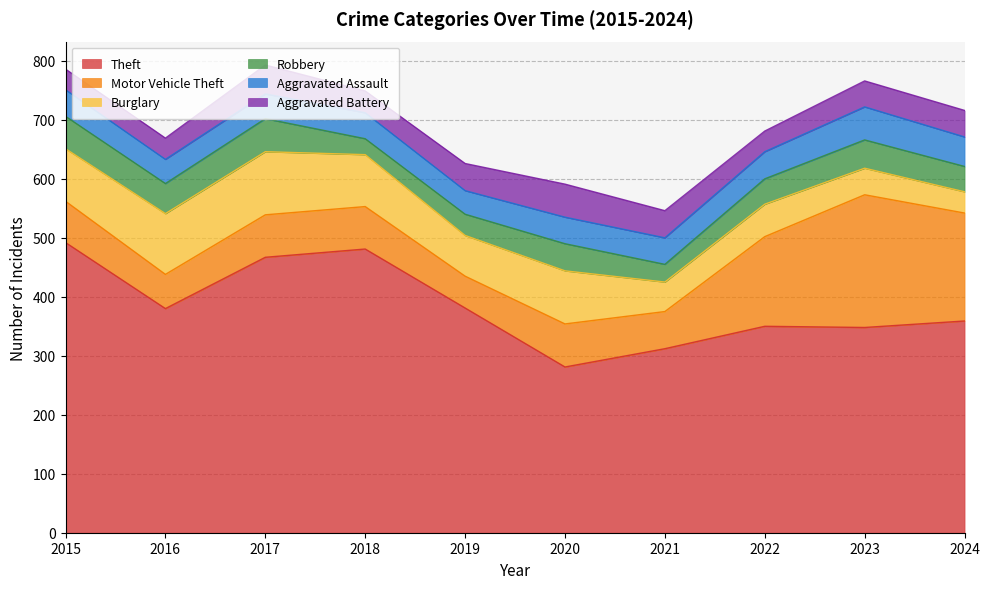

Between 2018 and 2023, which is larger?

2018